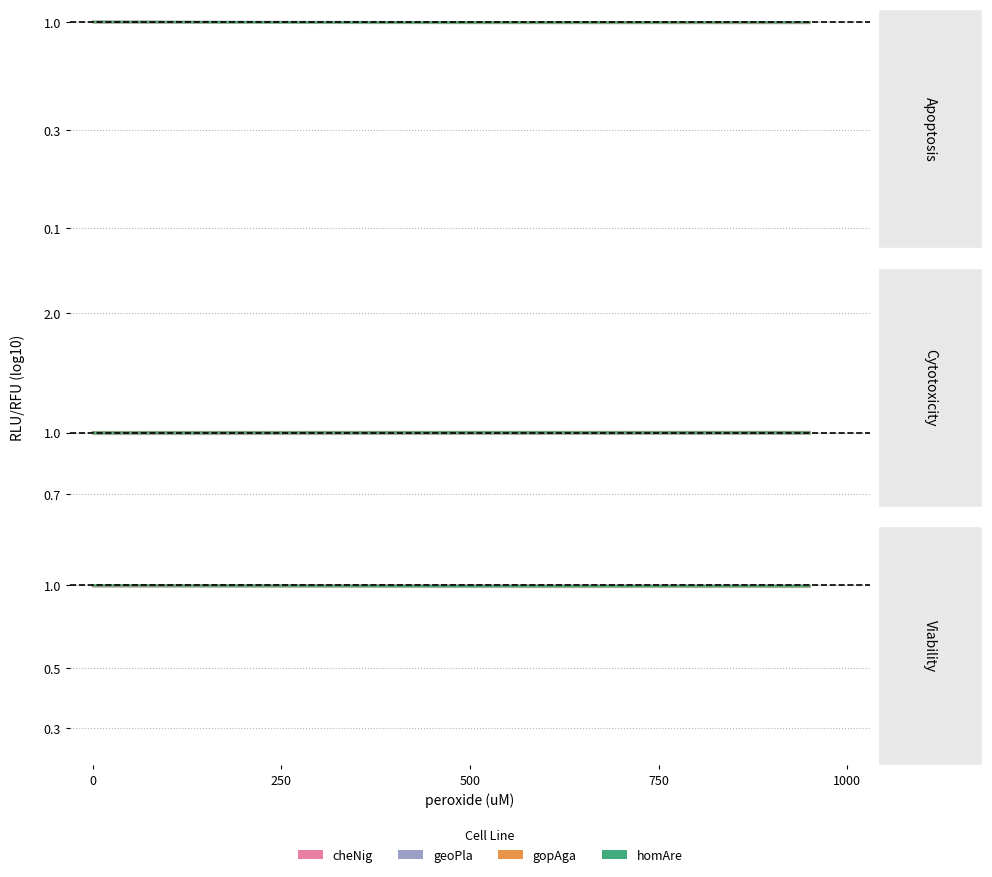

The value of homAre at 8 is 1.4. True or false?

False